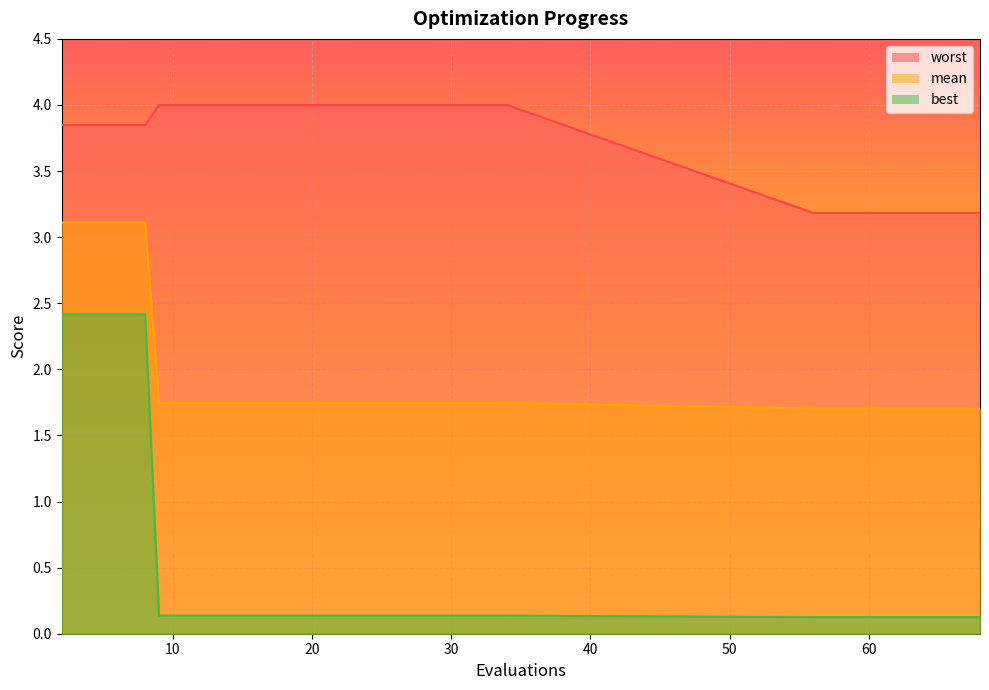

True or false: best and mean cross at least once.

False